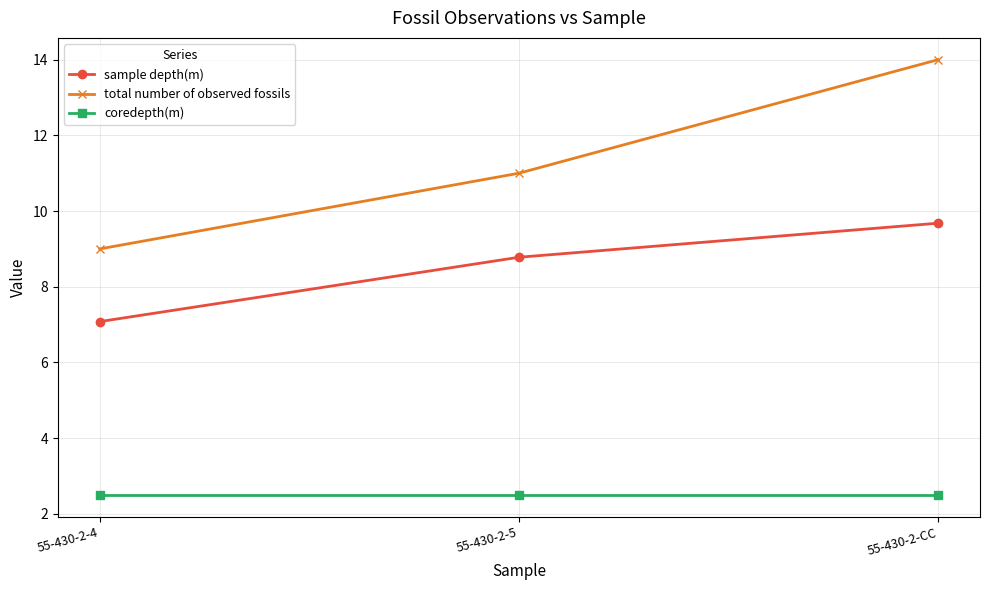

At which label is total number of observed fossils closest to 11?

55-430-2-5